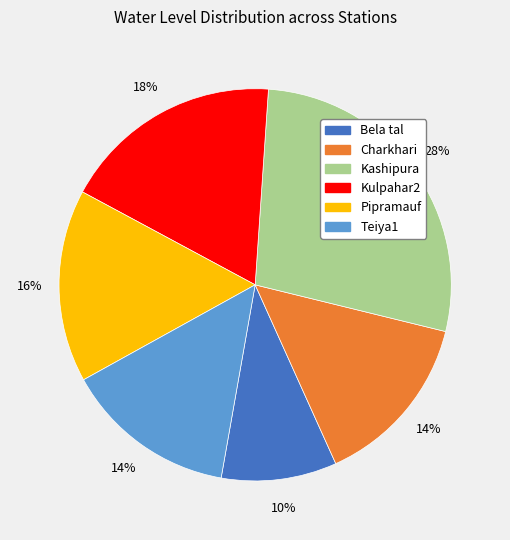

Does Bela tal account for over 50% of the chart?

No